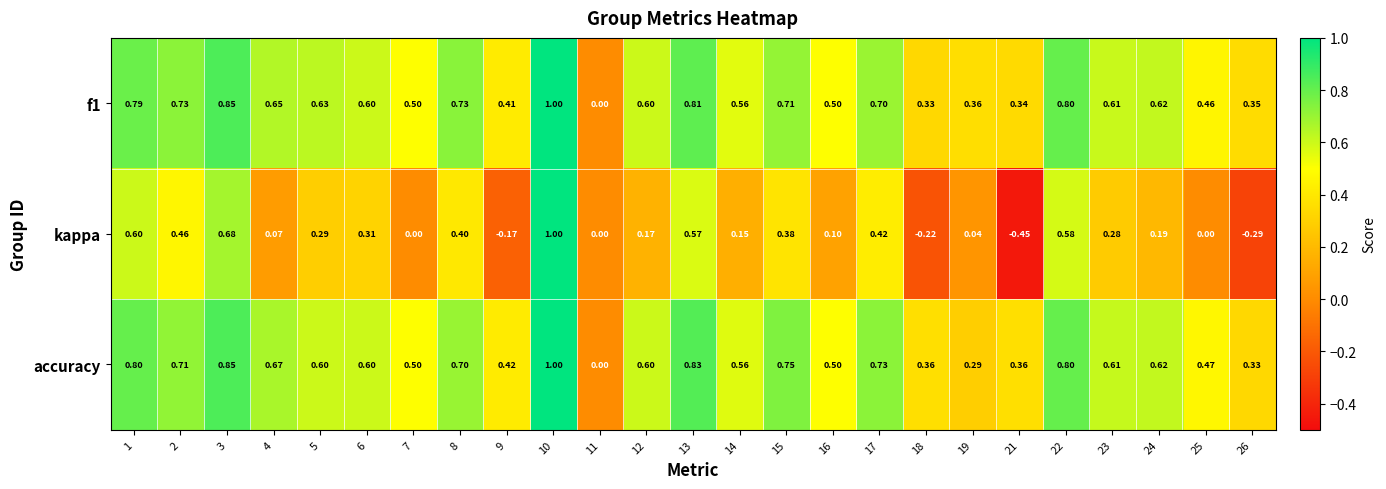

Which series has the largest total across all categories?

accuracy